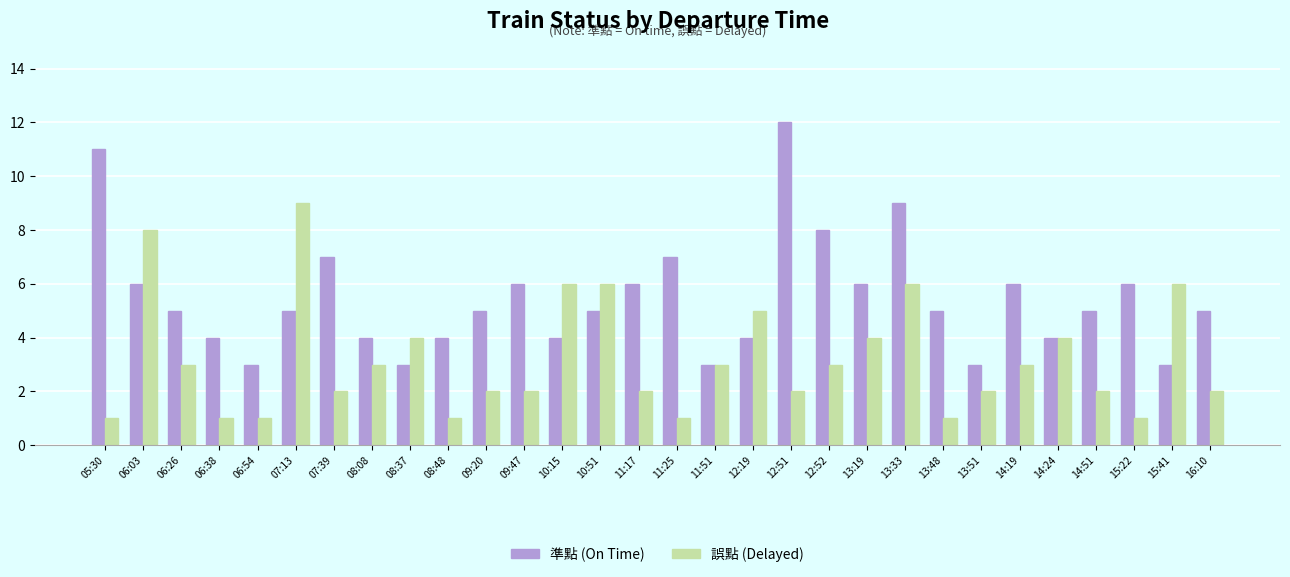

How many series are shown in this chart?

2